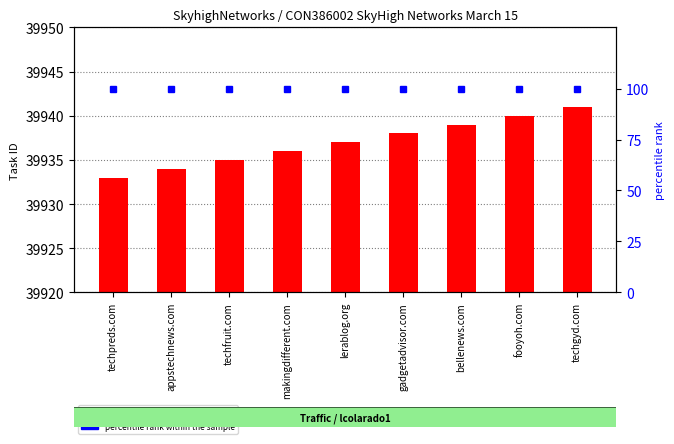

What is the average value of the percentile rank within the sample series?

100